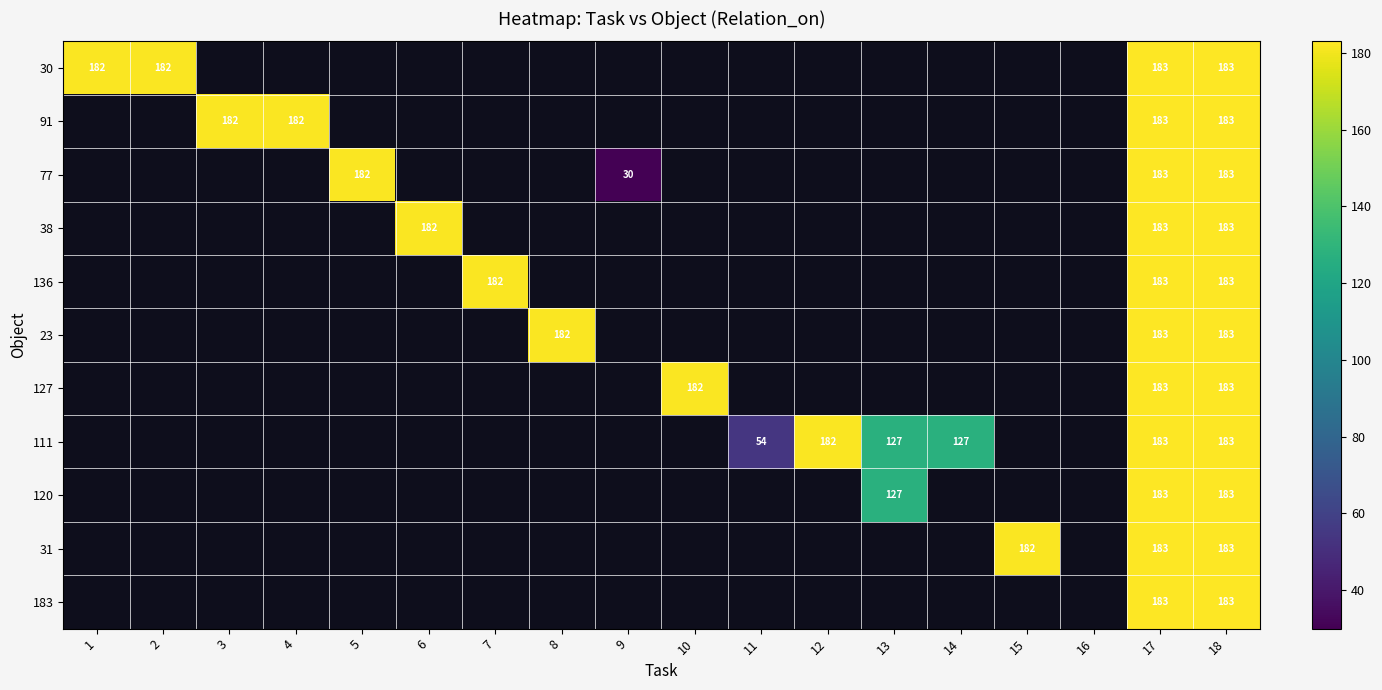

Between 5 and 17, which is larger?

17